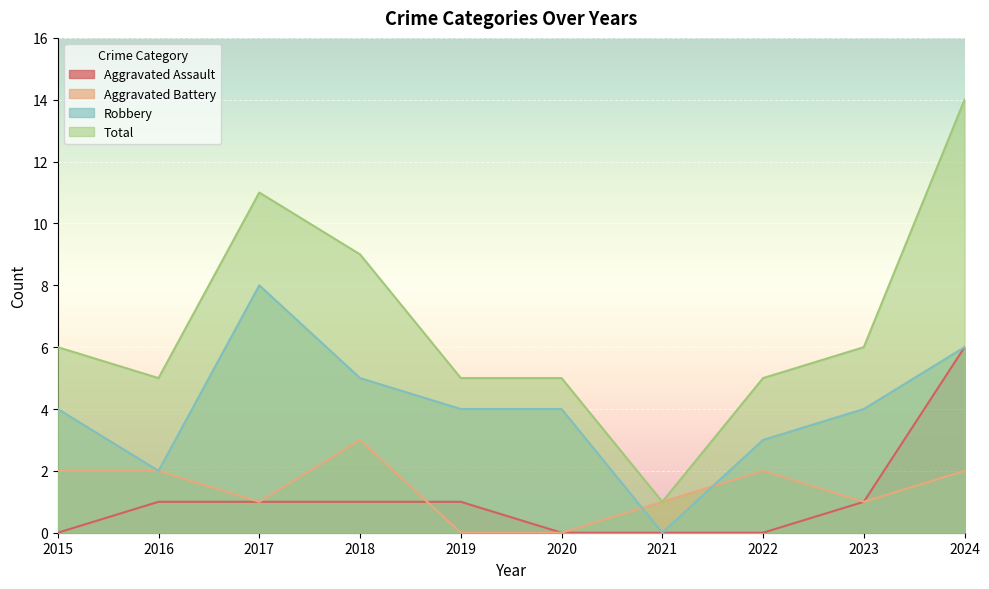

At which category is the sum across all series the highest?

2024